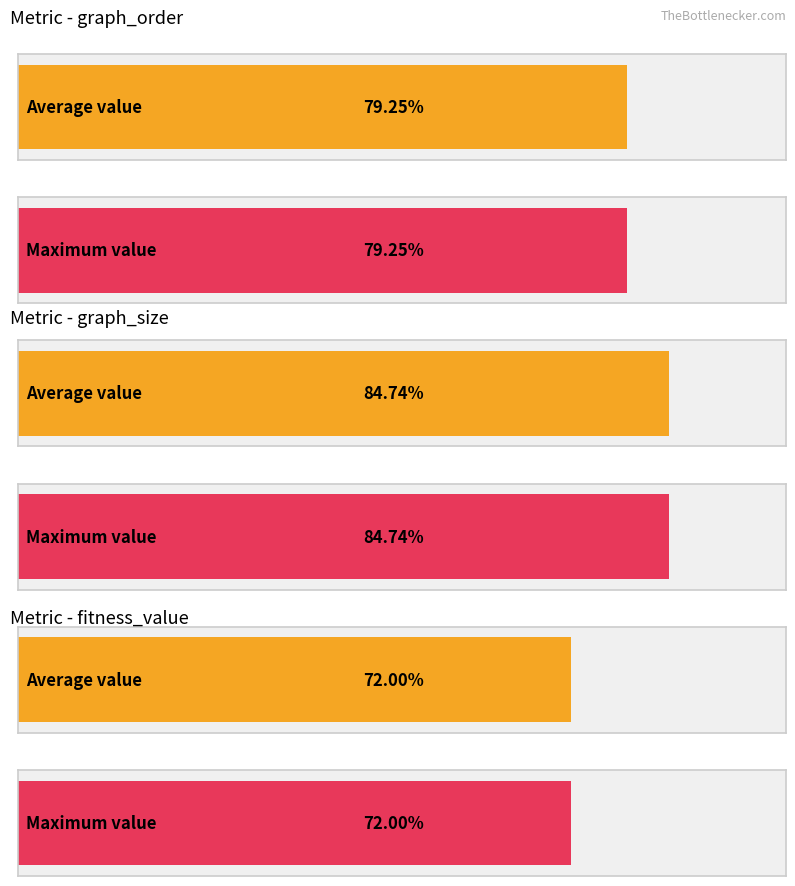

Rank the series by their maximum value, from highest to lowest.

graph_size, graph_order, fitness_value